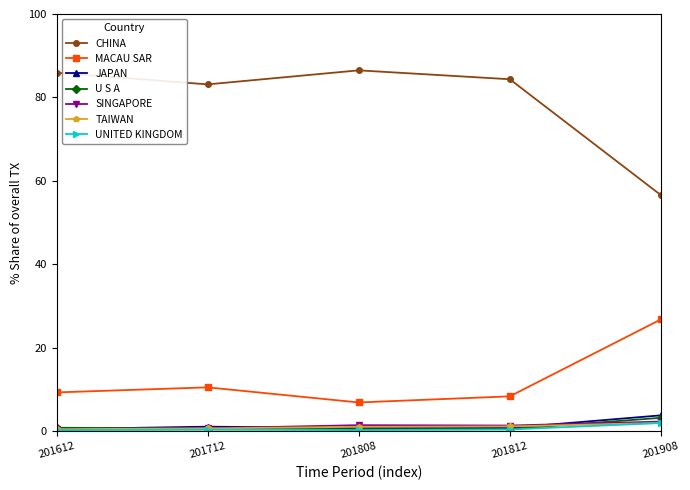

The CHINA series shows 84.3 at 201812. True or false?

True